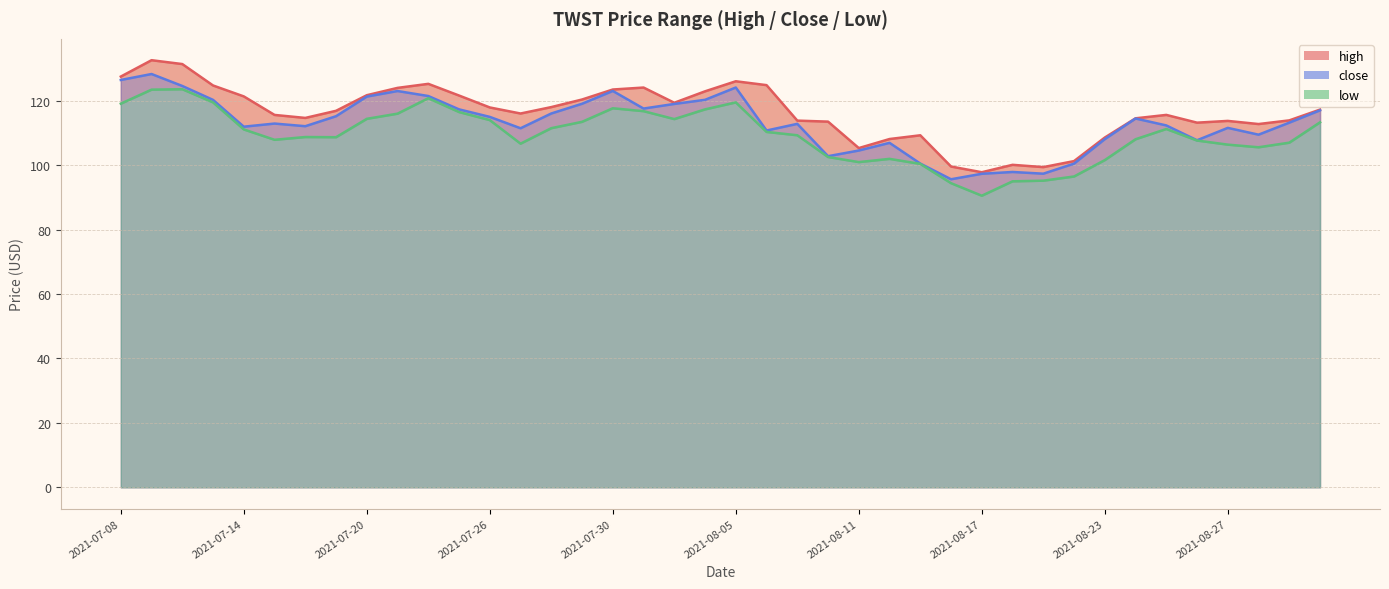

Which series has the widest spread of values?

high